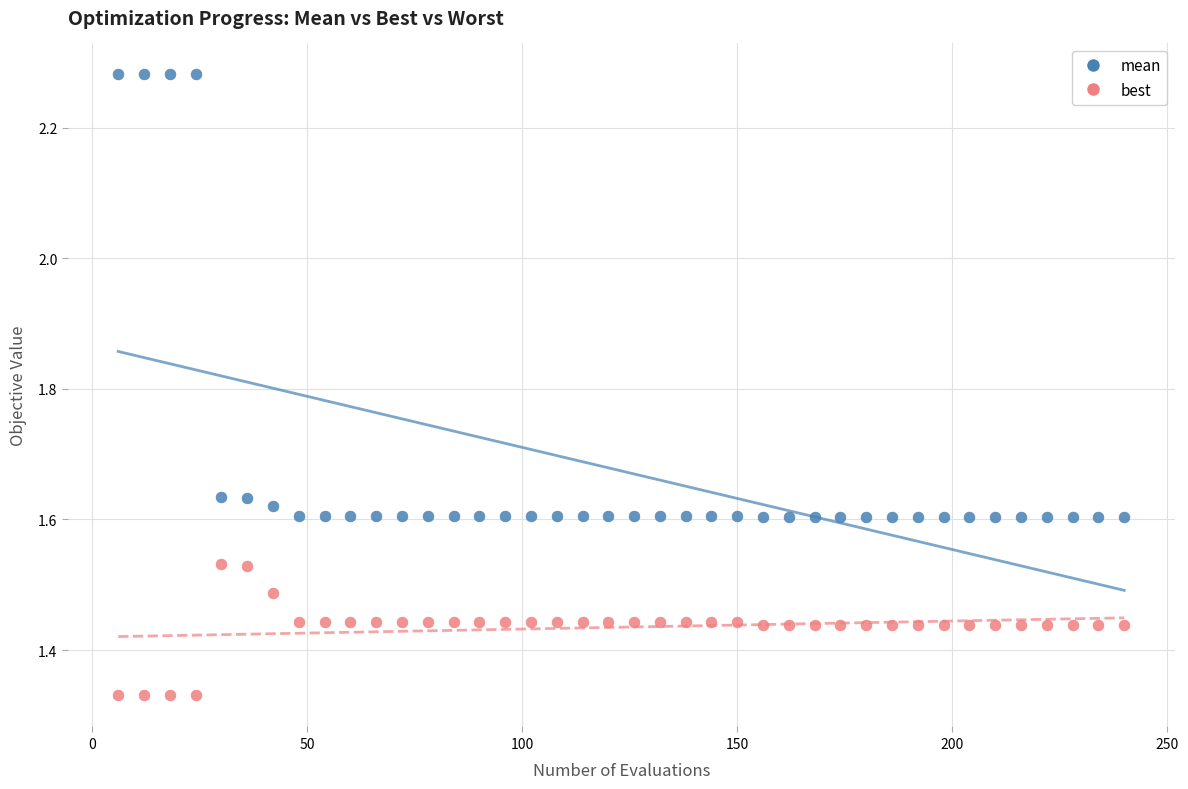

Across all data points, what is the range of X values (max minus min)?

234.0